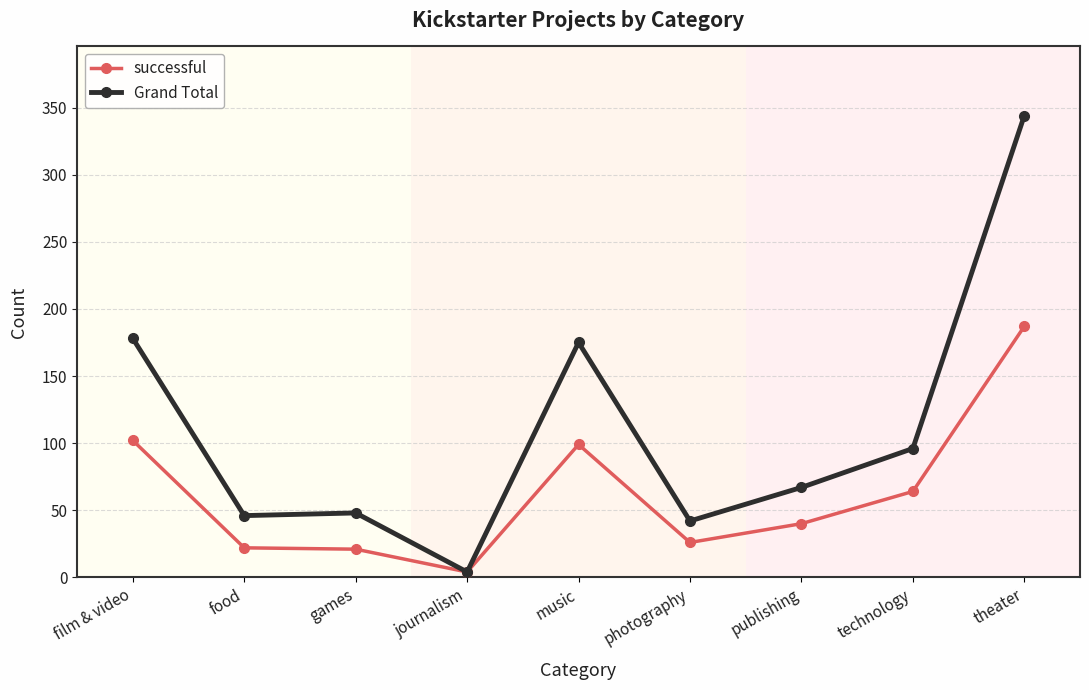

What is the spread (max minus min) of values at photography?

16